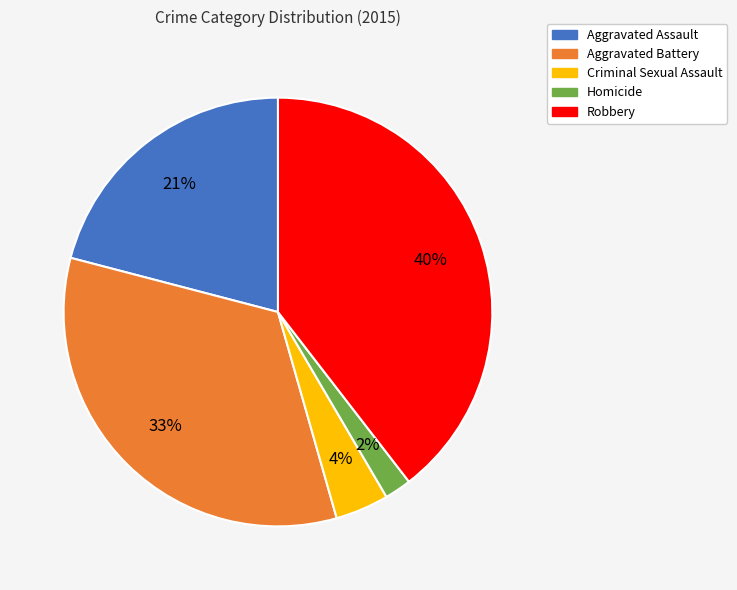

Which category has the biggest portion of the pie?

Robbery